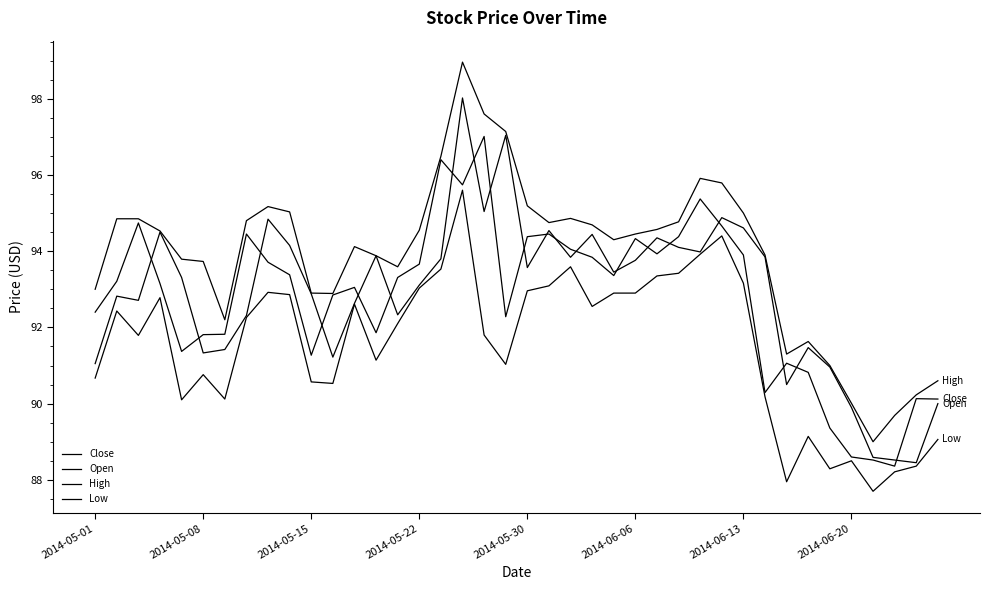

Which series has the widest spread of values?

High